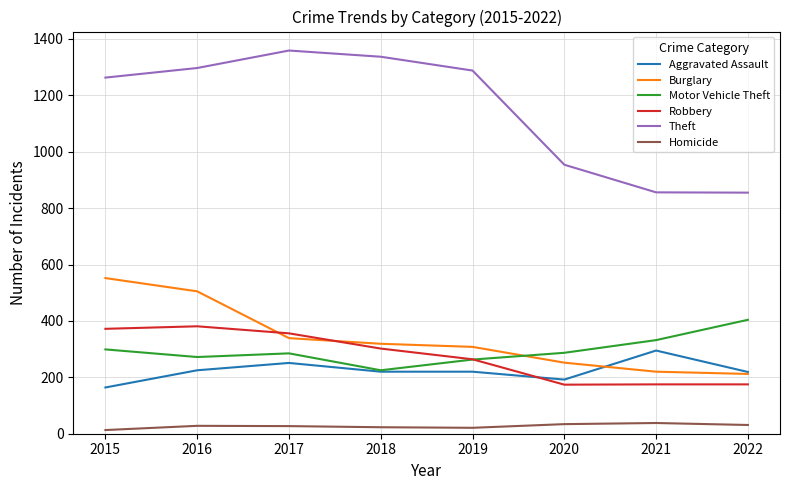

True or false: Robbery and Theft intersect in this chart.

False